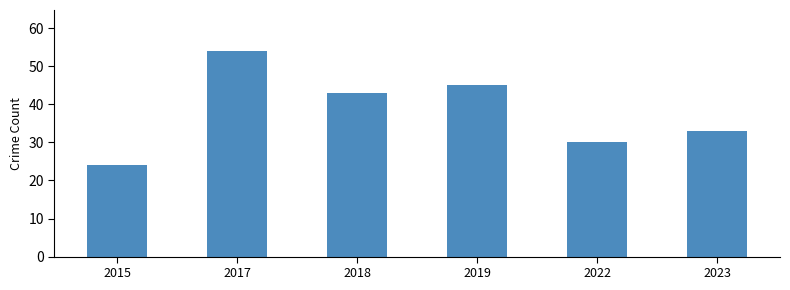

What is the smallest value displayed?

24